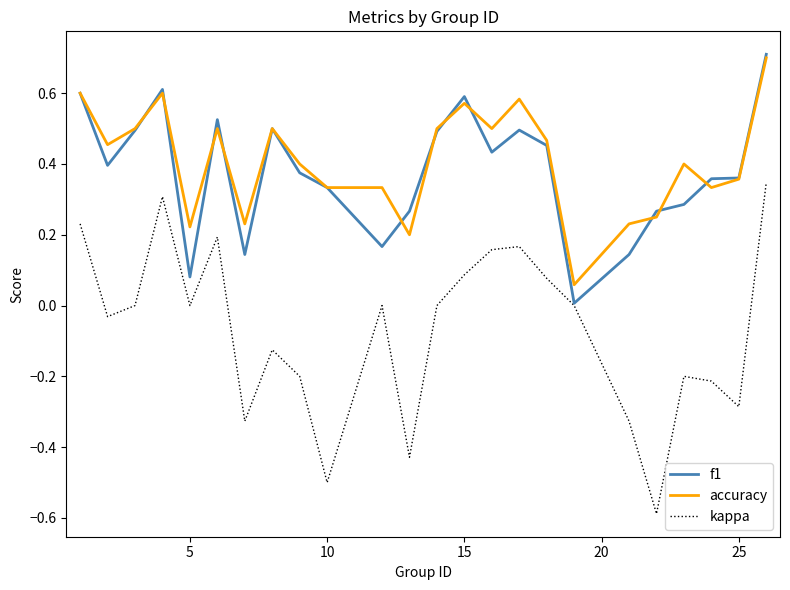

What is the lowest value of the kappa series?

-0.6